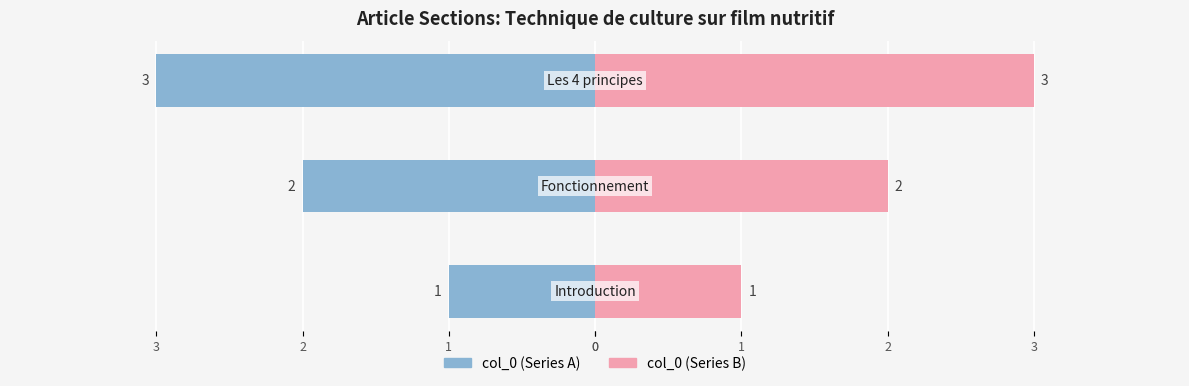

What is the difference between the maximum and minimum values in the col_0 (left) series?

2